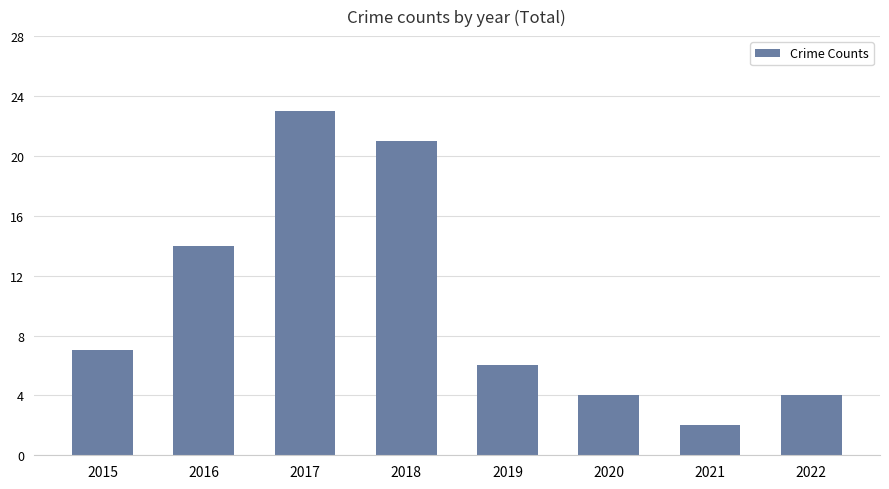

The chart shows a value of 4 at 2022. True or false?

True